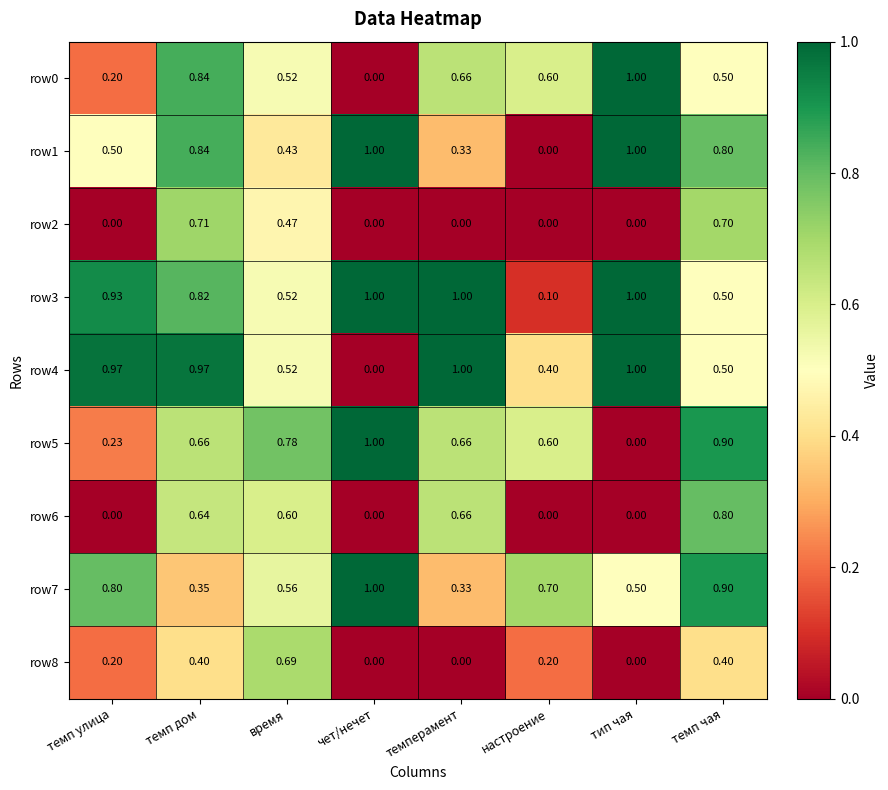

At which label does row5 reach its minimum?

тип чая